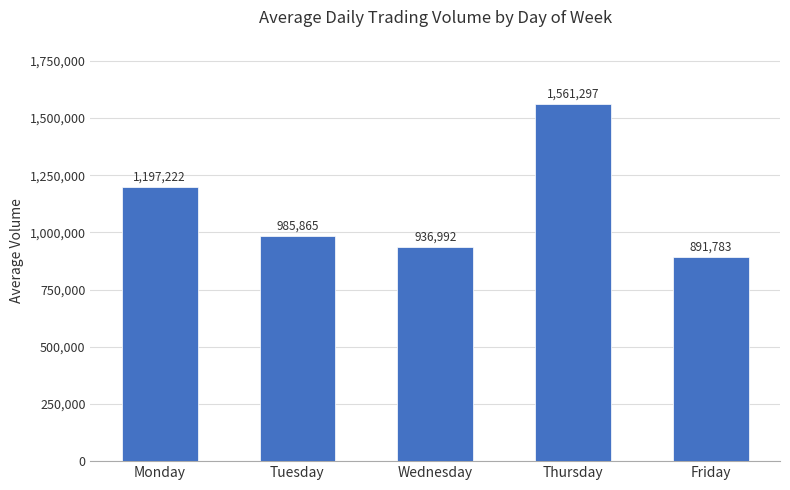

How many values are below 985865?

2